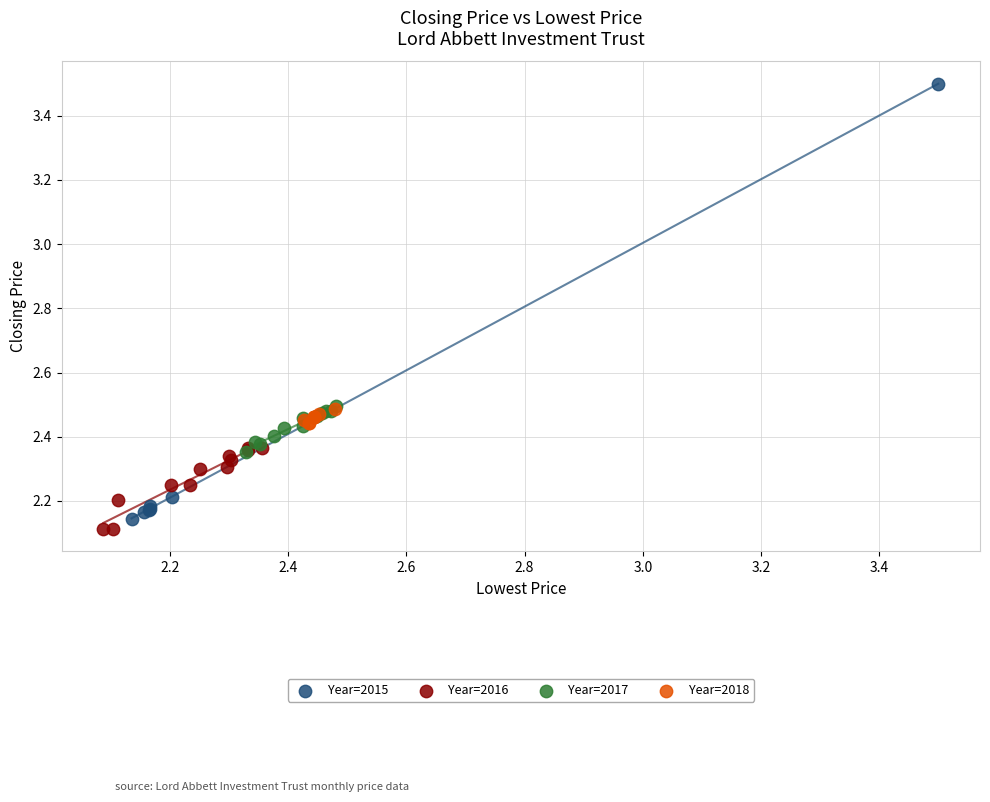

Which series has the widest spread of Y values?

Year=2015